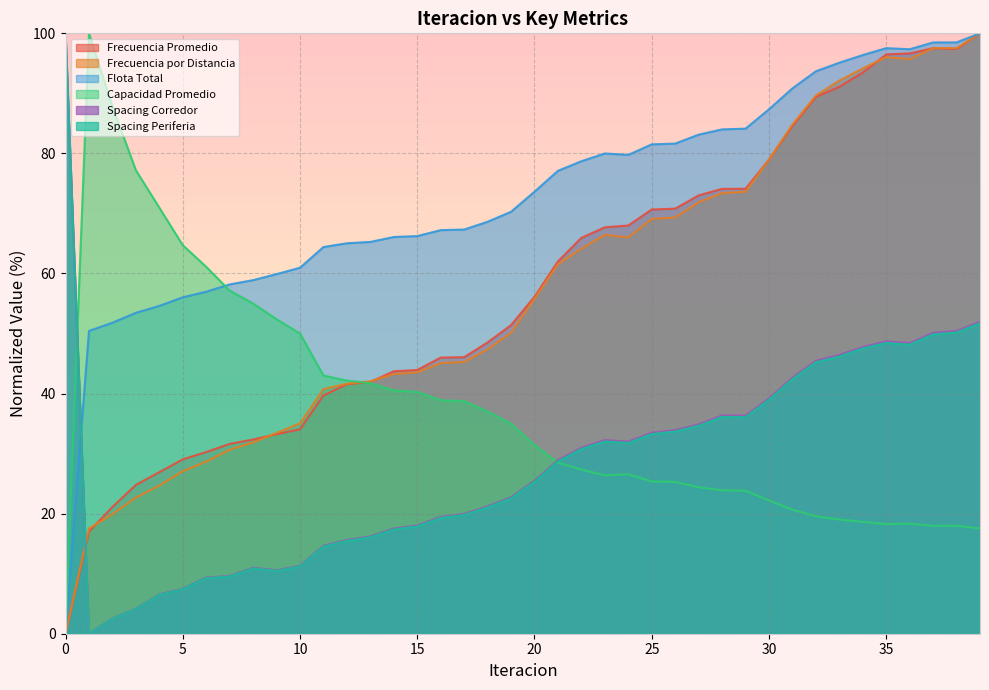

What is the sum of the Frecuencia por Distancia values at 33 and 3?

114.8